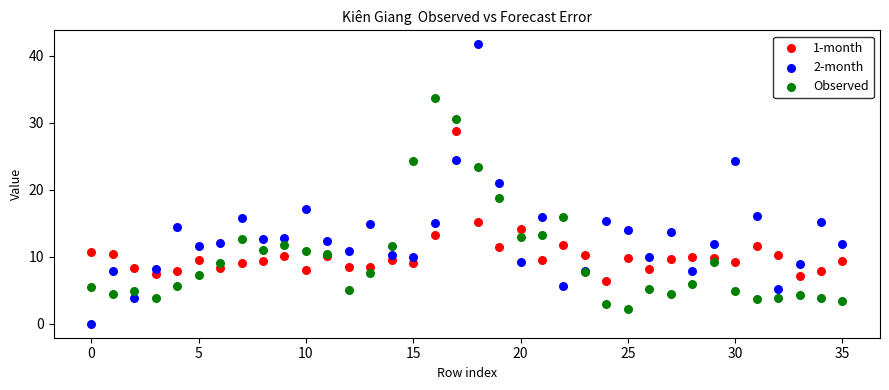

Which series reaches the minimum Y coordinate?

2-month